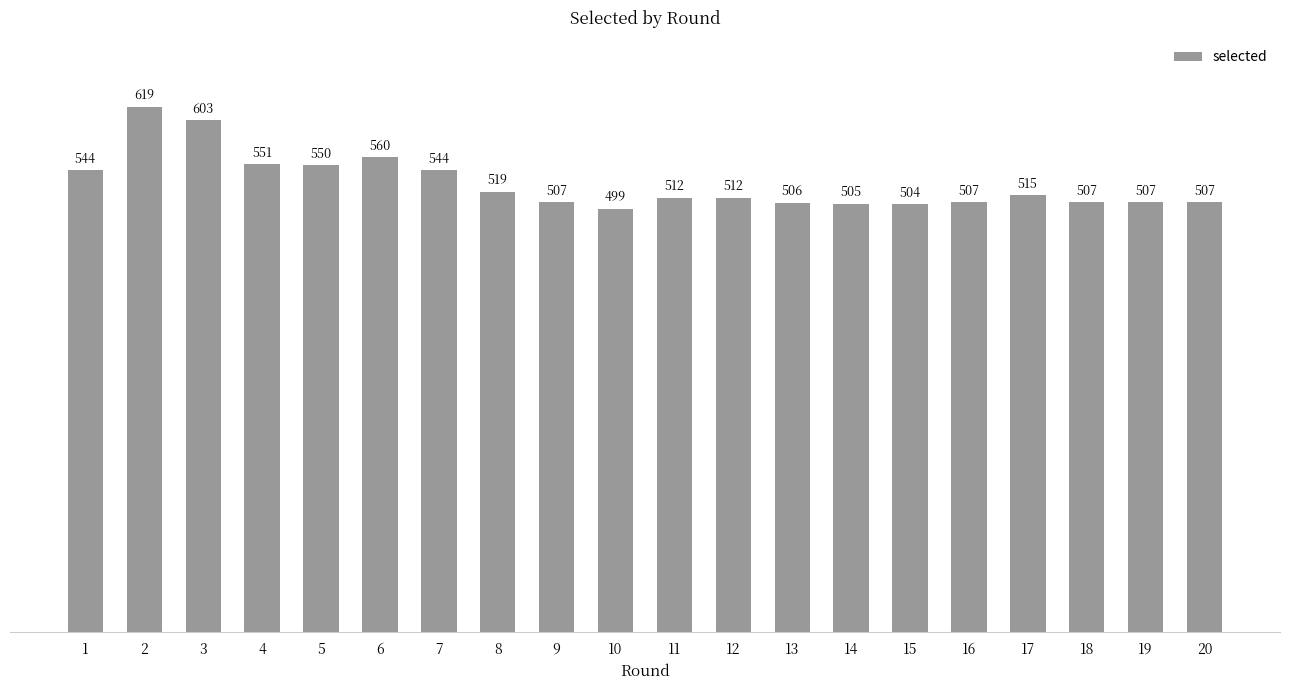

Approximately how many times larger is the value at 17 compared to 7?

0.9